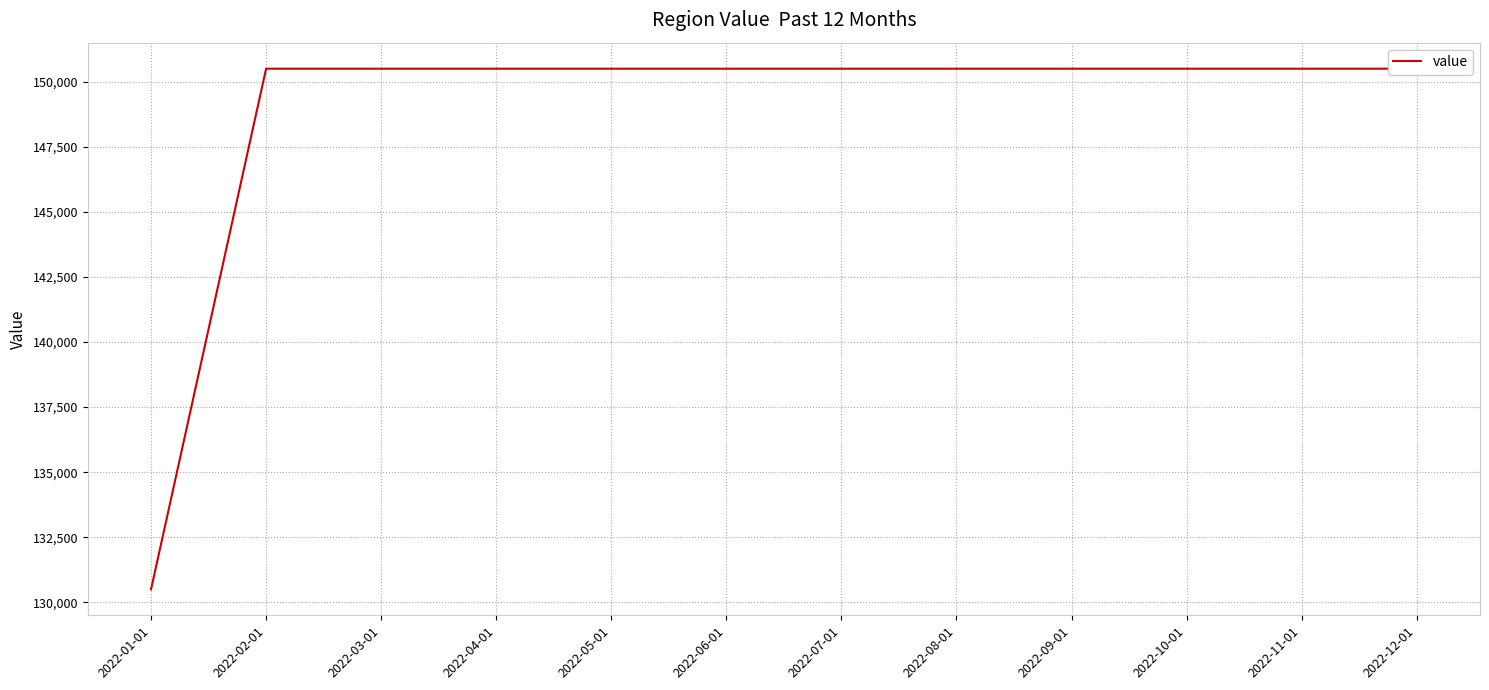

Does the chart have visible grid lines?

Yes